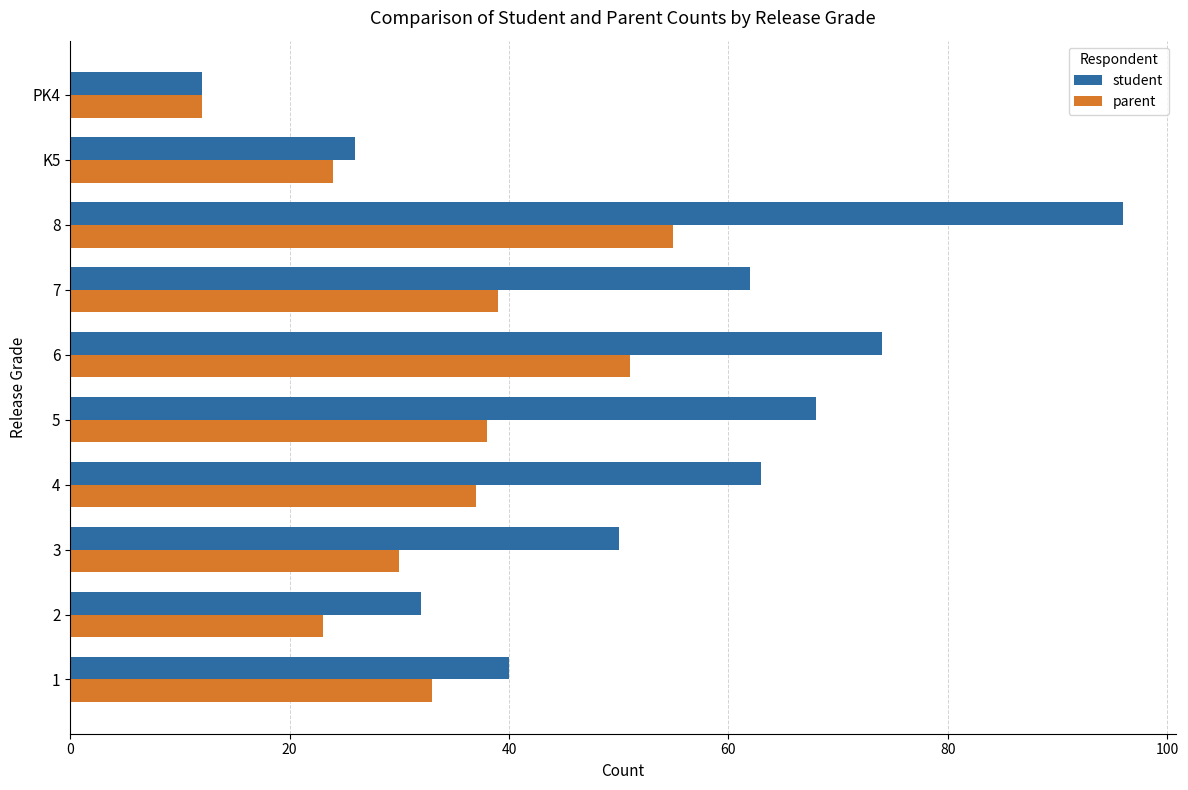

Which series has the widest spread of values?

student